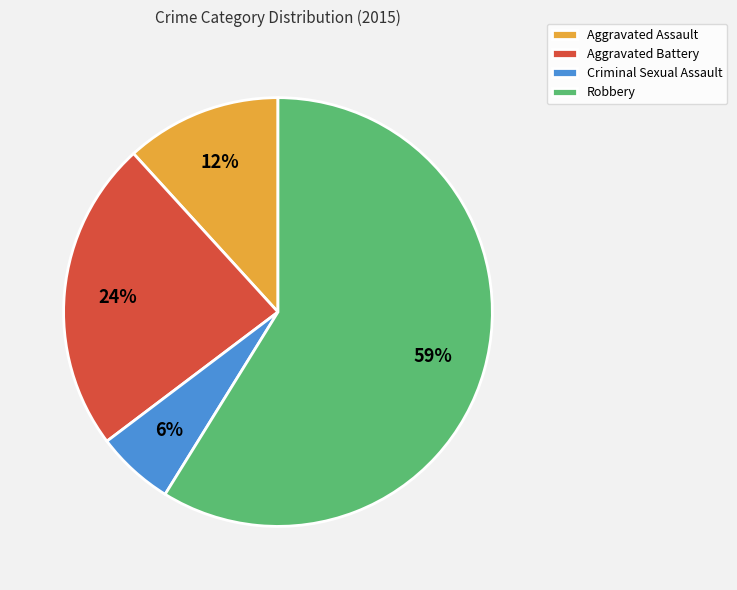

Between Aggravated Assault and Aggravated Battery, which is larger?

Aggravated Battery